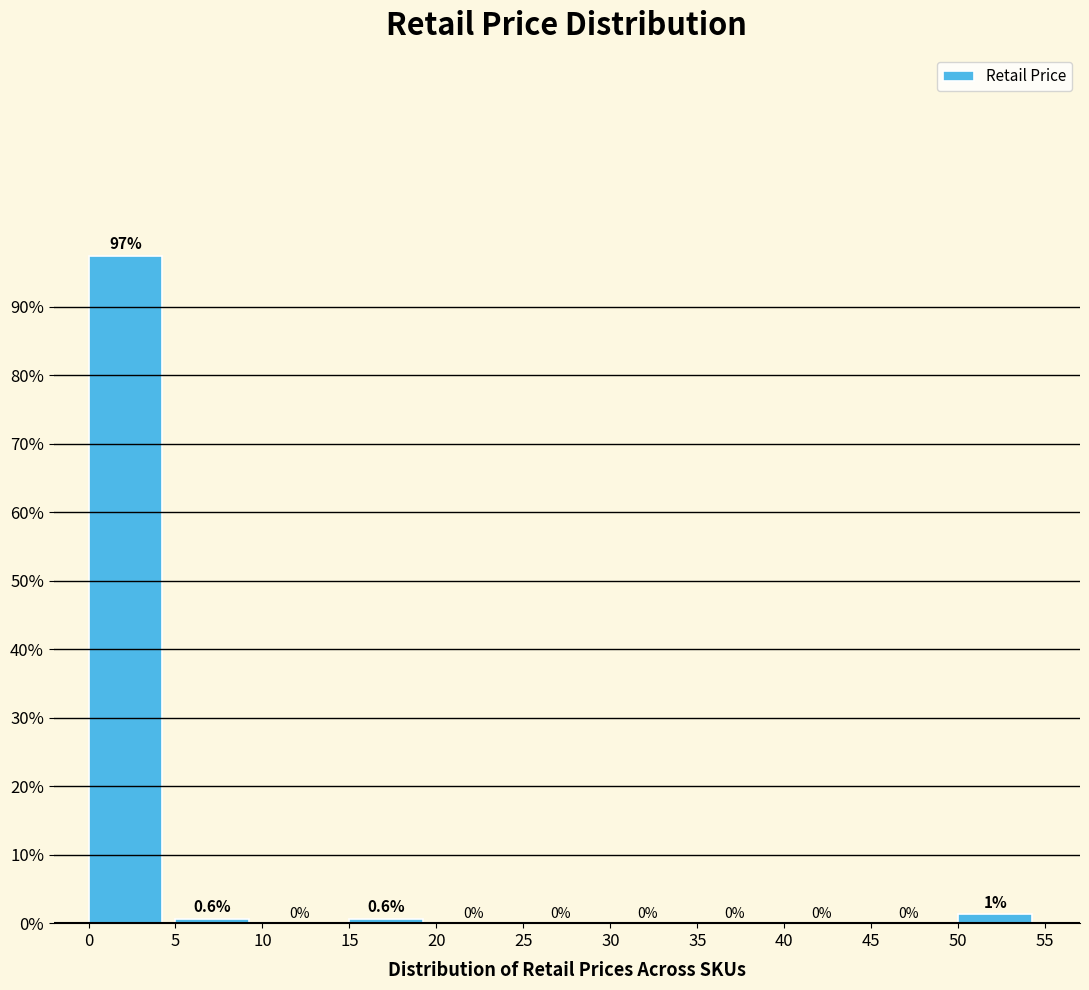

Which range on the x-axis has the tallest bar?

0 to 5